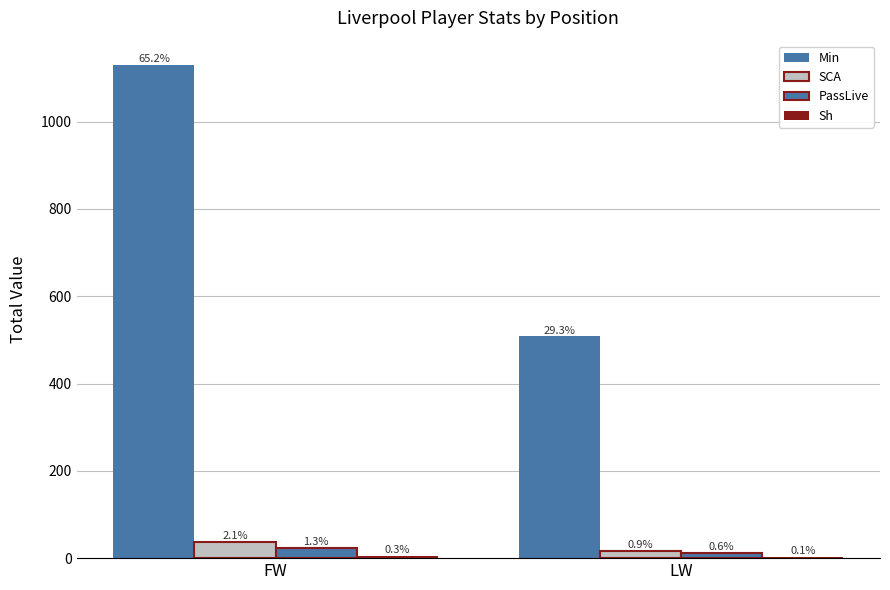

What is the difference between the maximum and minimum values in the SCA series?

21